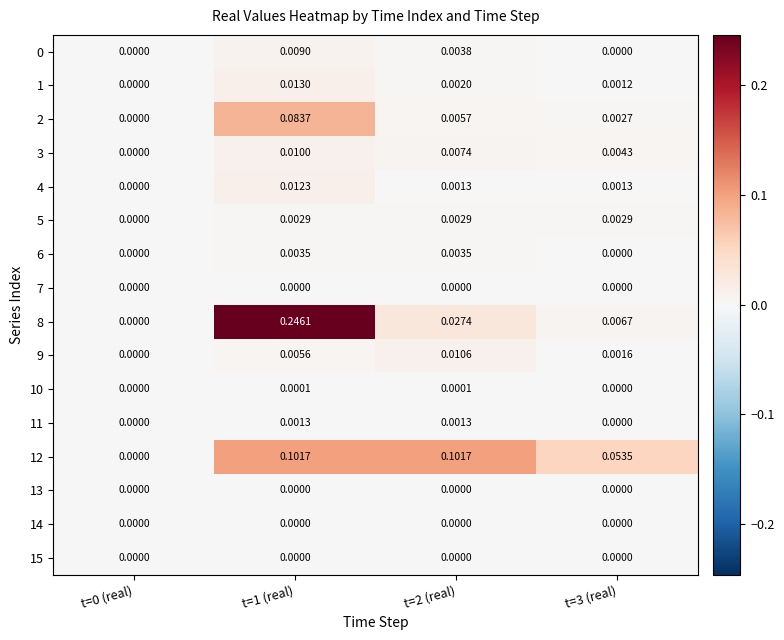

How many values in 1 are above zero?

3